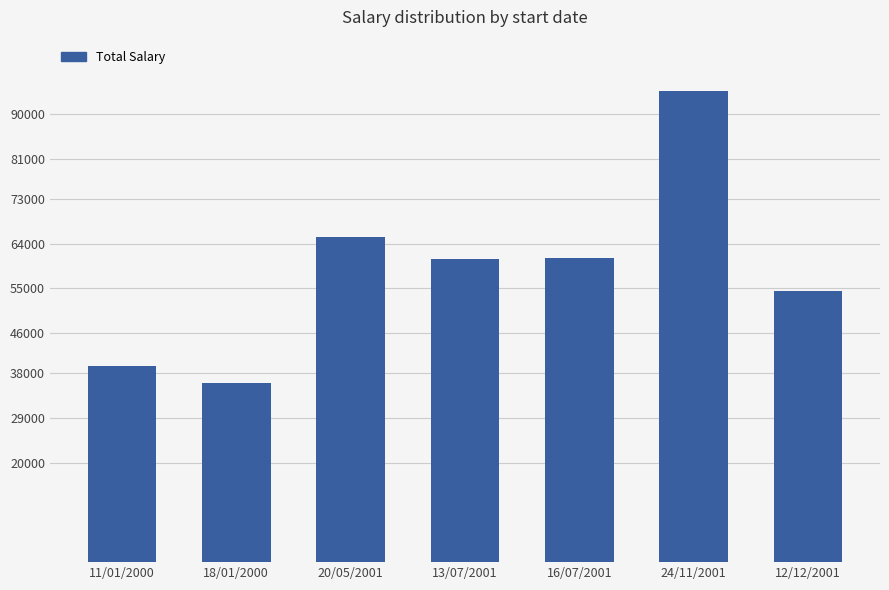

What is the value of the 1st bar from the left?

39437